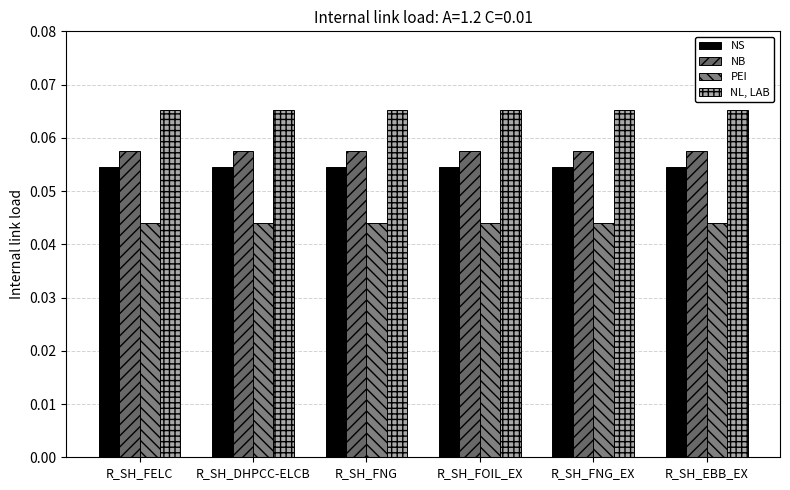

Which series has the largest total across all categories?

NL, LAB